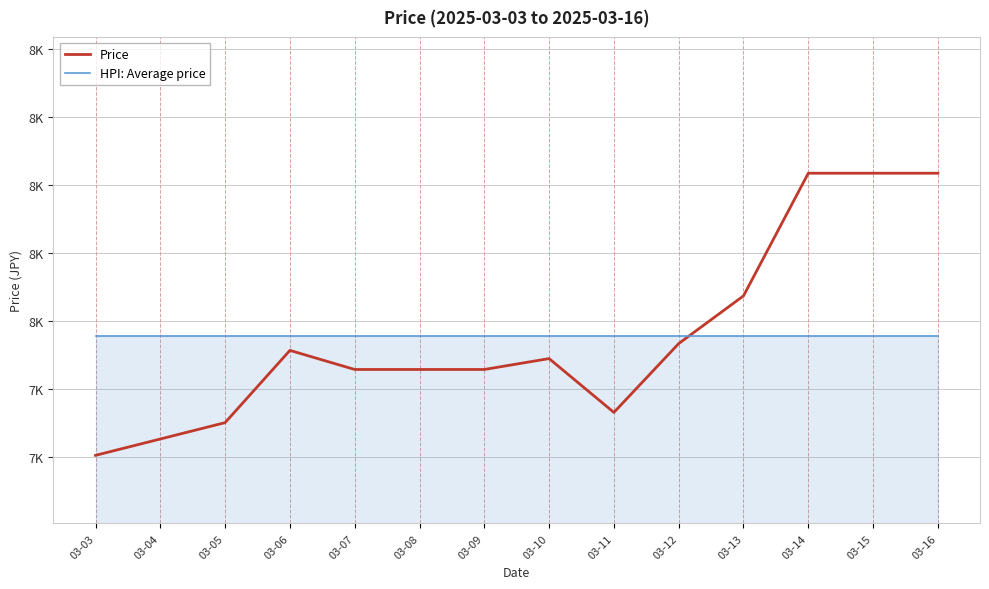

Does the chart display data point markers on the line(s)?

No